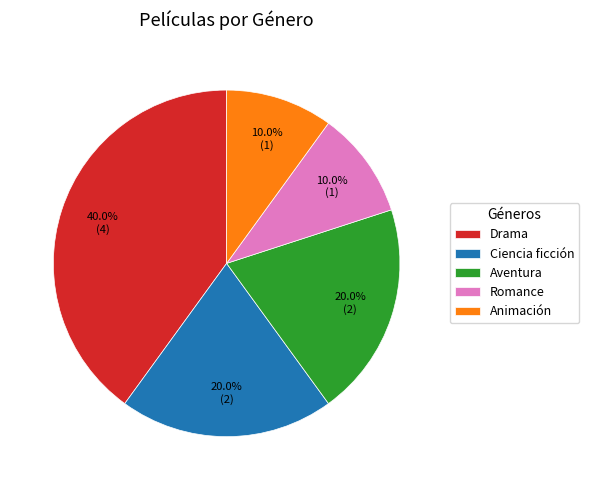

Is it true that Drama is 29% of the pie?

False